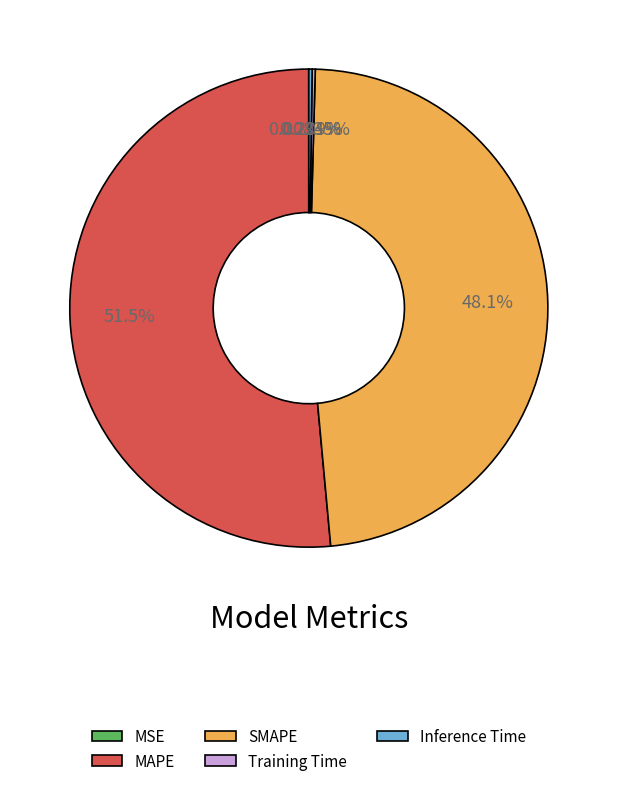

What is the largest slice in the pie chart?

MAPE